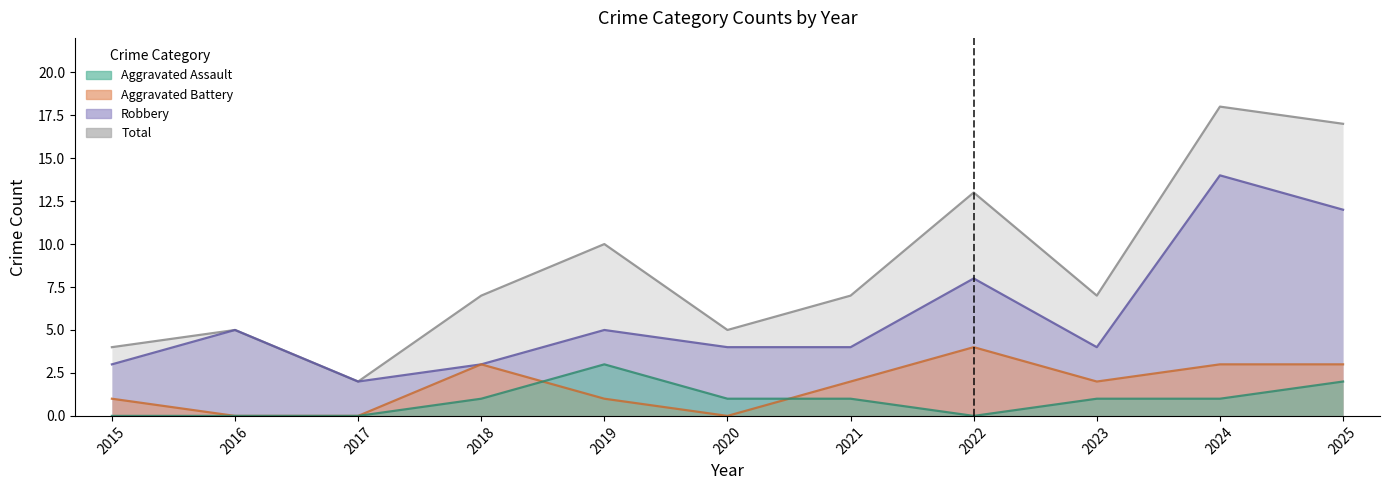

Rank the series at 2025 from lowest to highest value.

Aggravated Assault, Aggravated Battery, Robbery, Total